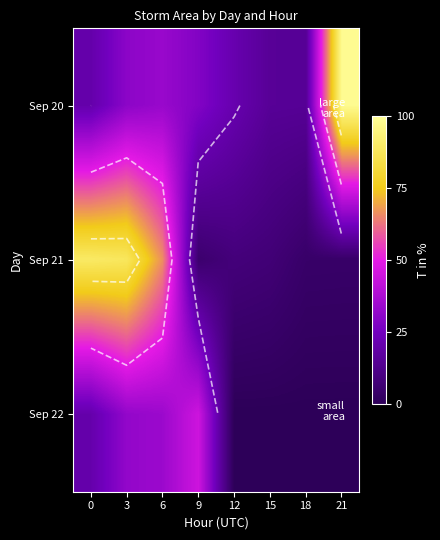

What value does the Sep 20 series have at 3?

30.6